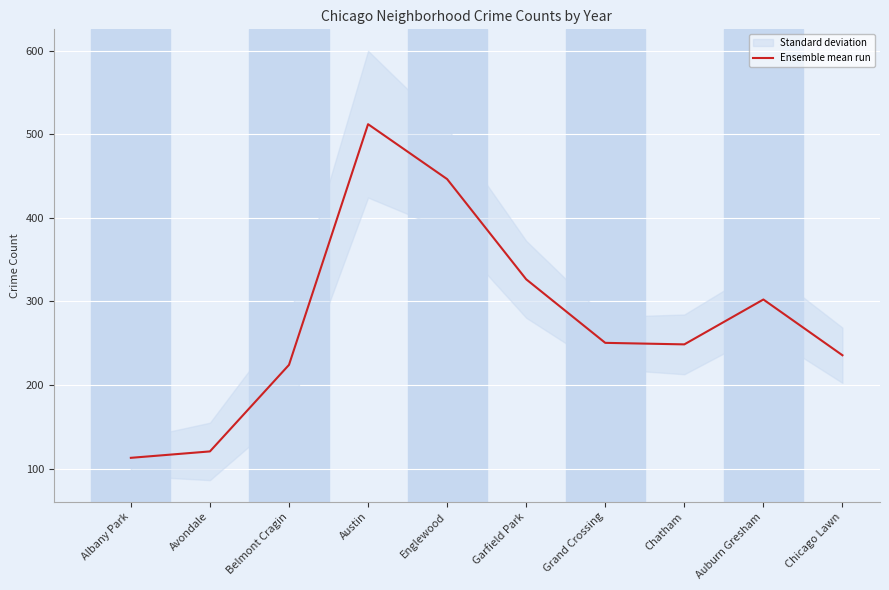

What is the difference between the maximum and second lowest values?

391.3